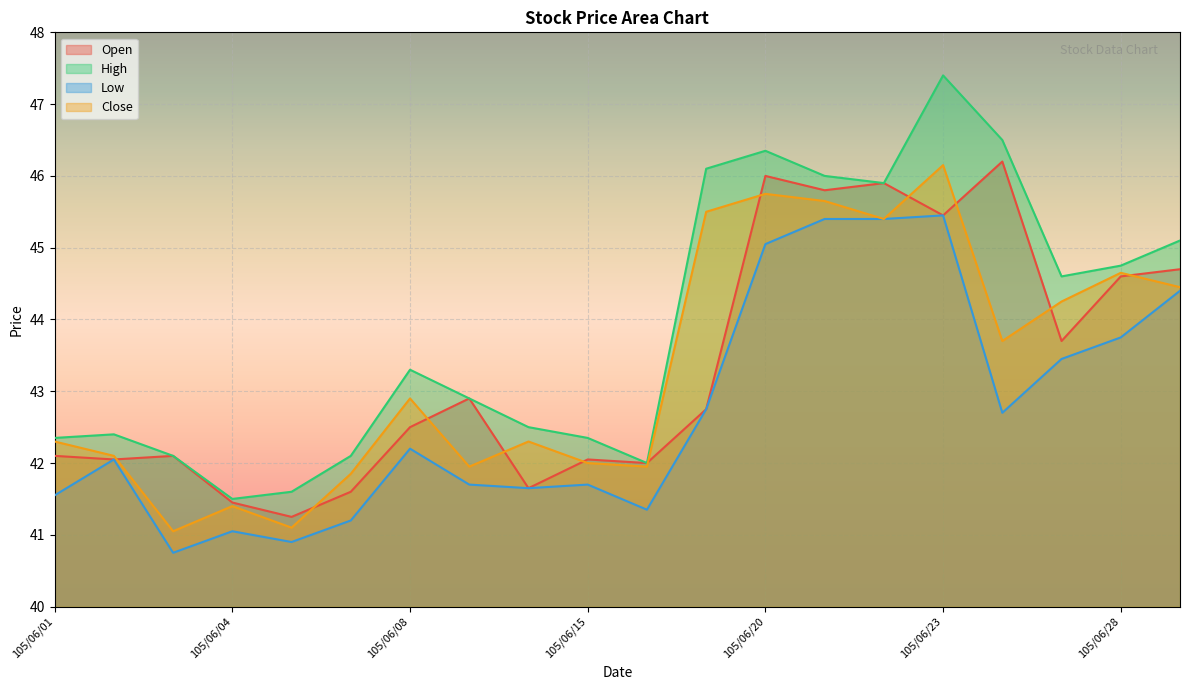

True or false: High and Low intersect in this chart.

False